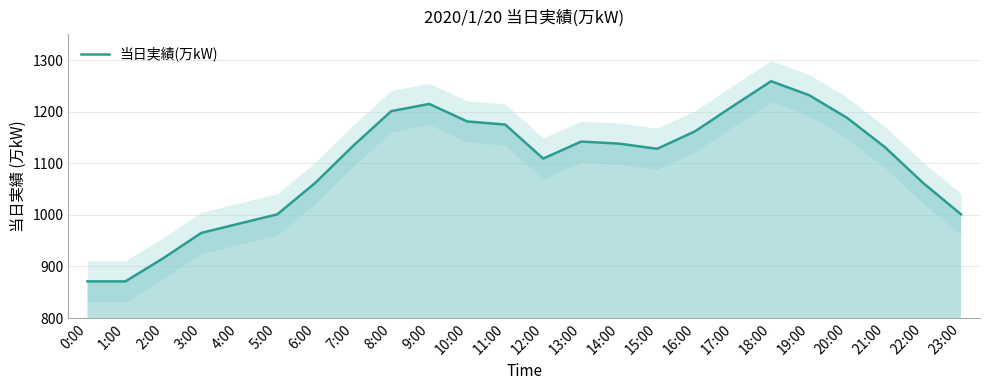

List the labels in order of value, smallest first.

0:00, 1:00, 2:00, 3:00, 4:00, 5:00, 23:00, 6:00, 22:00, 12:00, 15:00, 21:00, 7:00, 14:00, 13:00, 16:00, 11:00, 10:00, 20:00, 8:00, 17:00, 9:00, 19:00, 18:00